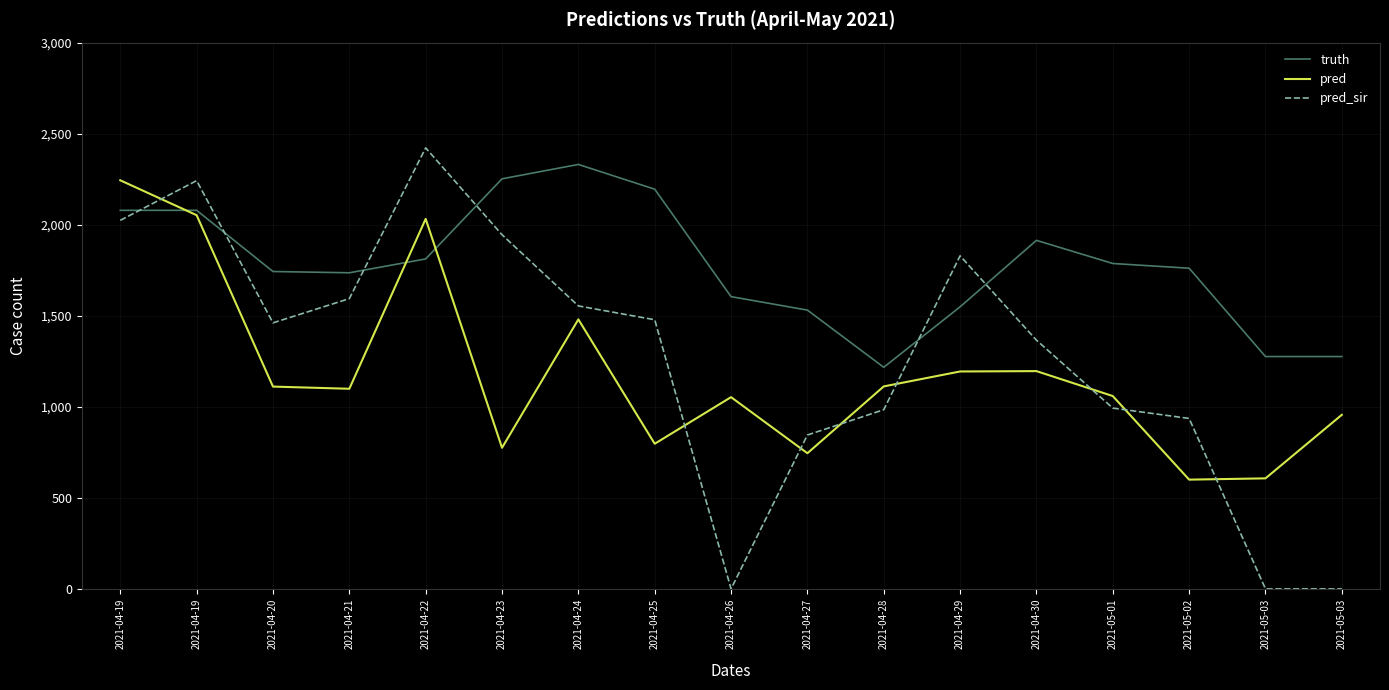

How many lines are shown in the chart?

3